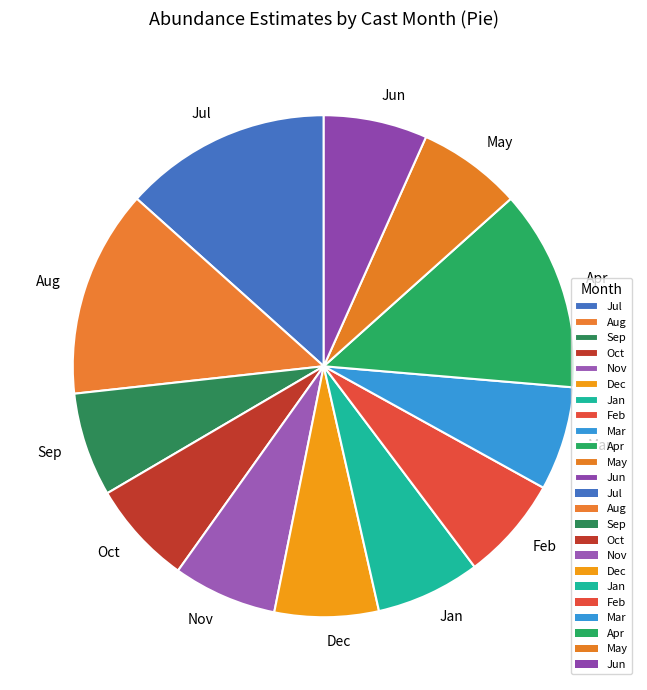

How many segments does this pie chart have?

12